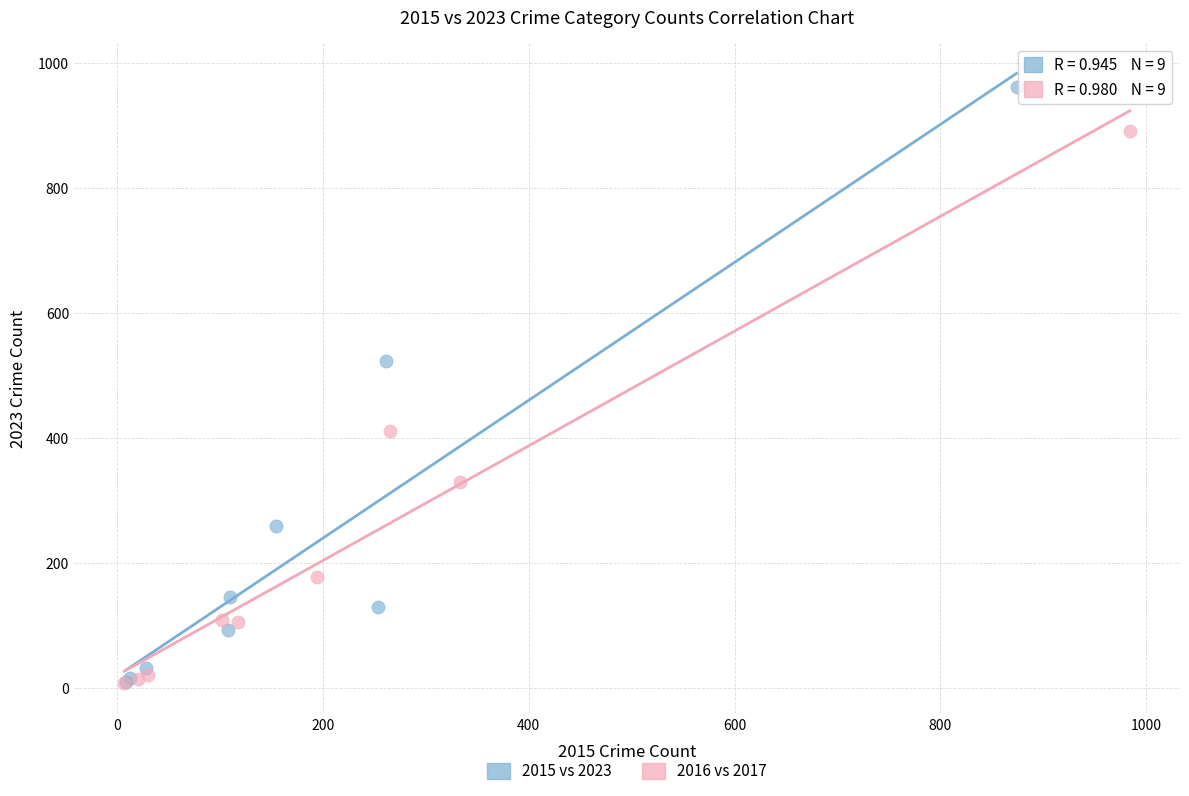

Which series reaches the maximum Y coordinate?

2015 vs 2023